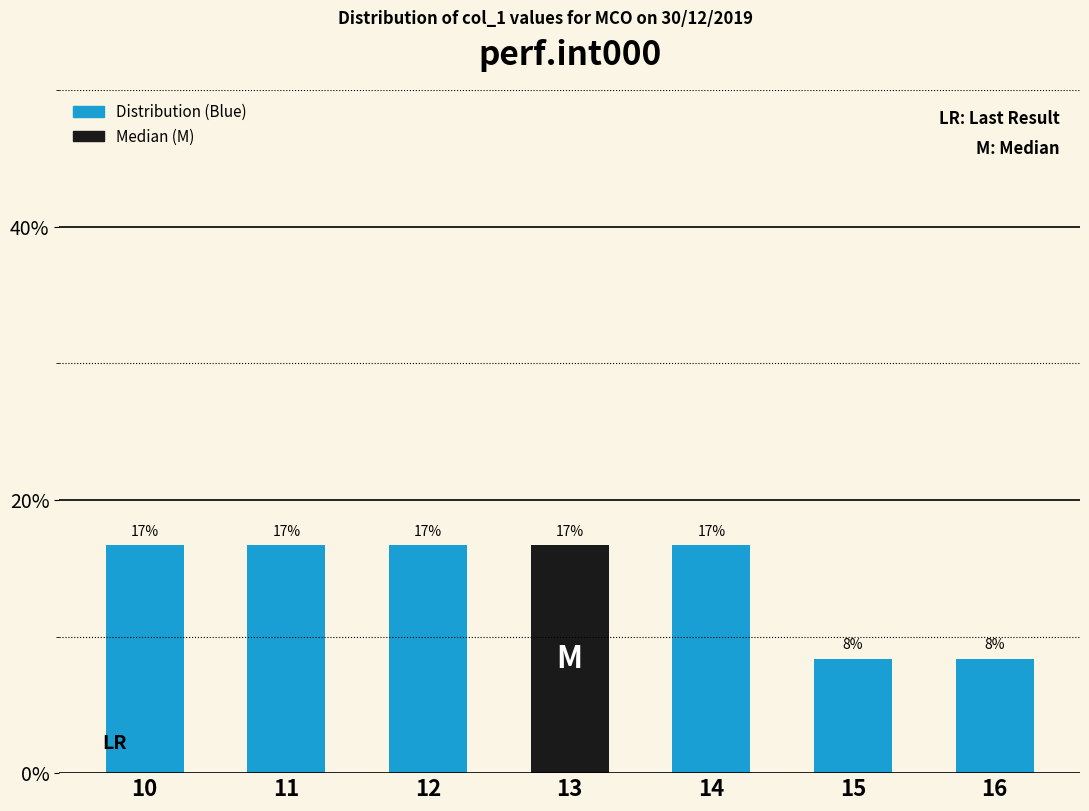

What is the minimum value shown in the chart?

8.3